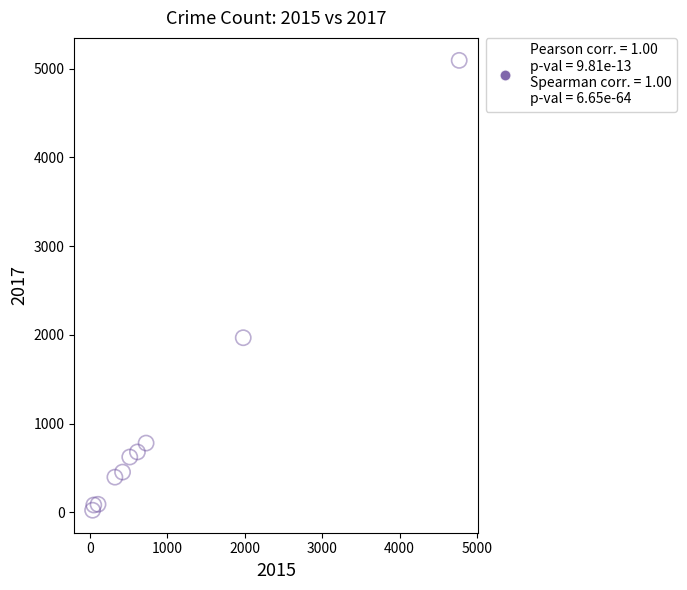

What is the average X value?

954